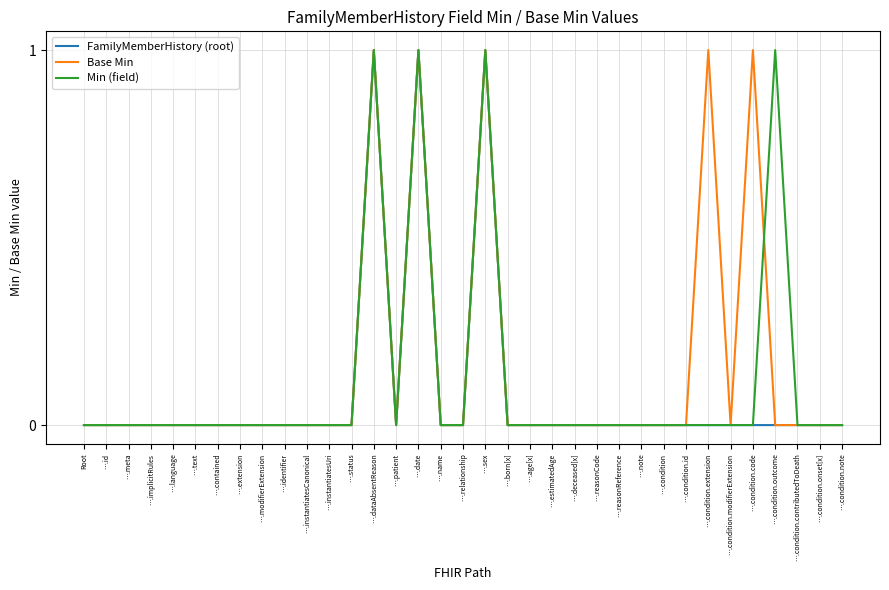

What is the difference between the maximum and minimum values in the Min (field) series?

1